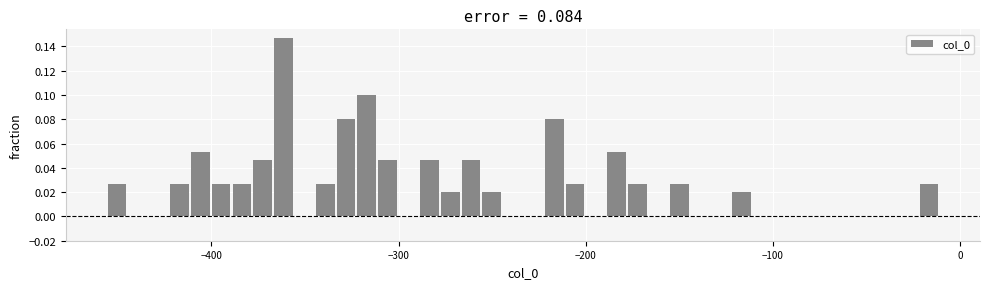

Around what value on the x-axis is the tallest bar? Give the approximate position of its centre, as read against the axis.

-360